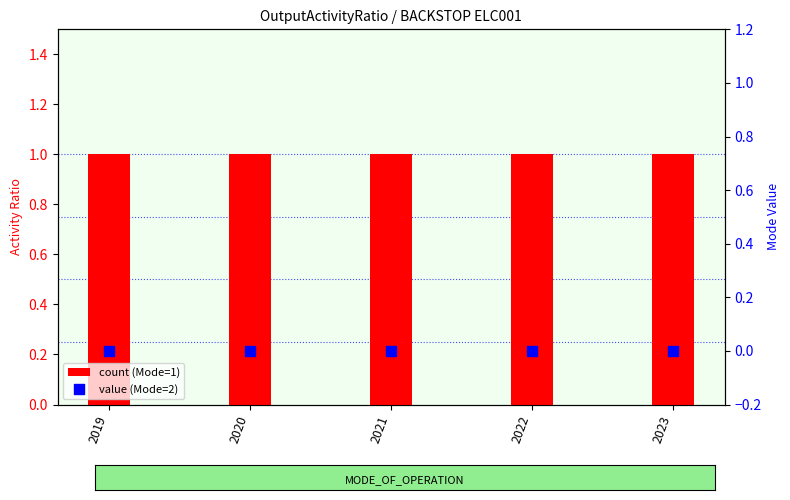

Which series has the largest total across all categories?

count (Mode=1)